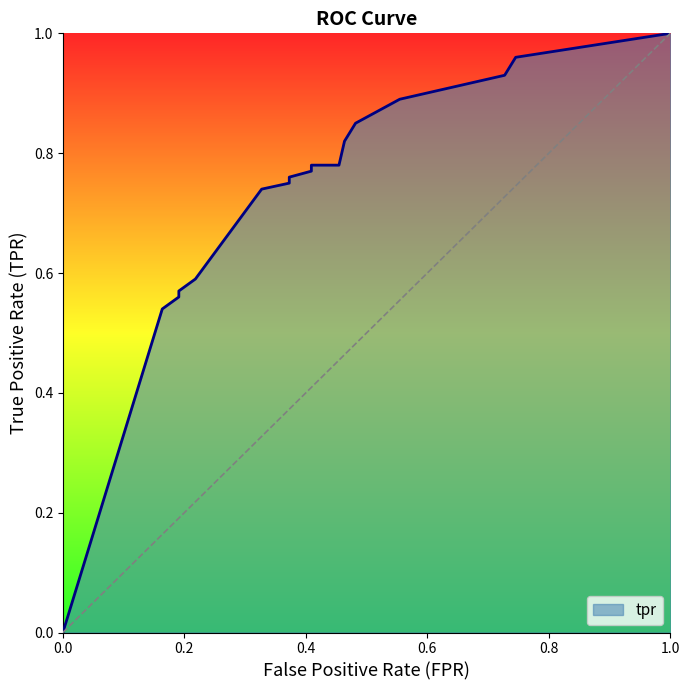

Does the chart have visible grid lines?

No